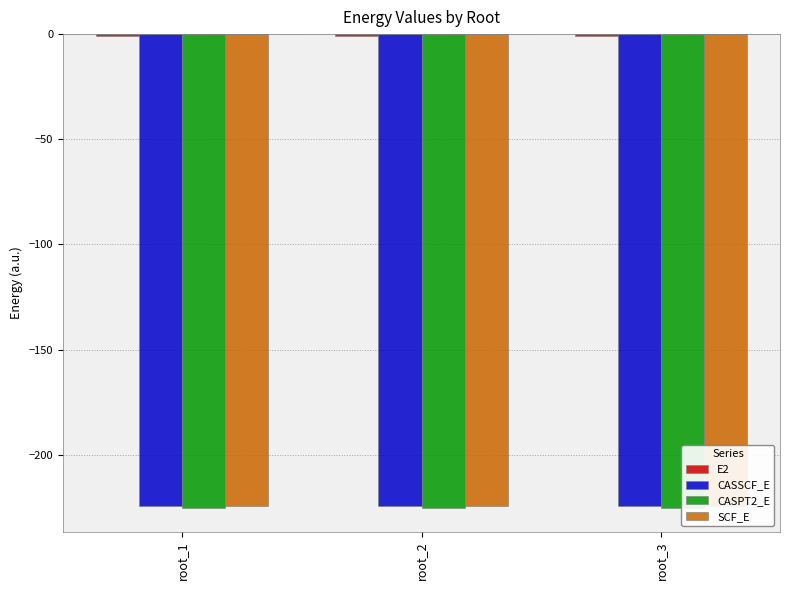

Where is SCF_E nearest to the value -224?

root_1